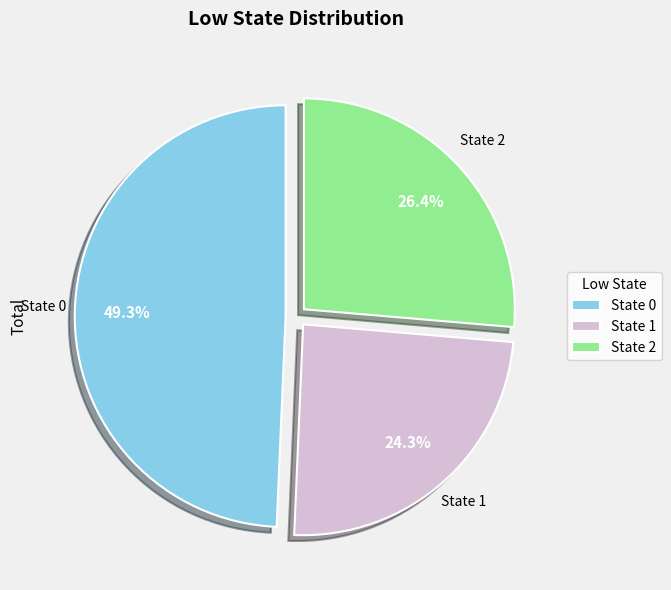

Does State 2 account for over 50% of the chart?

No